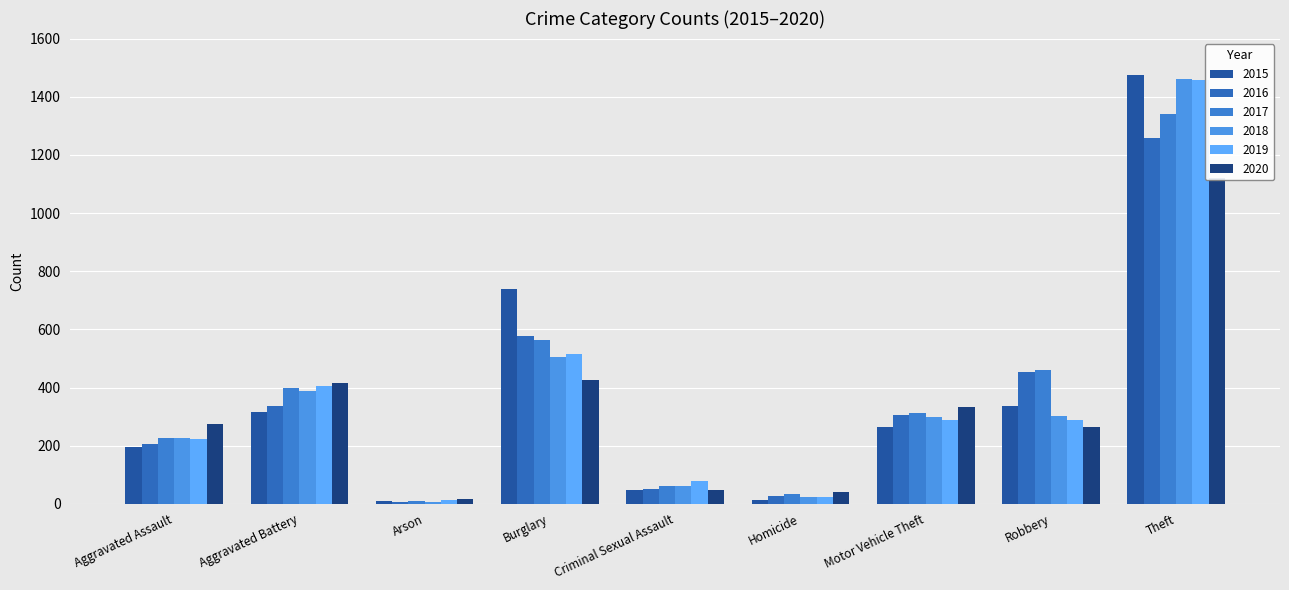

How many bars are there in each group?

6